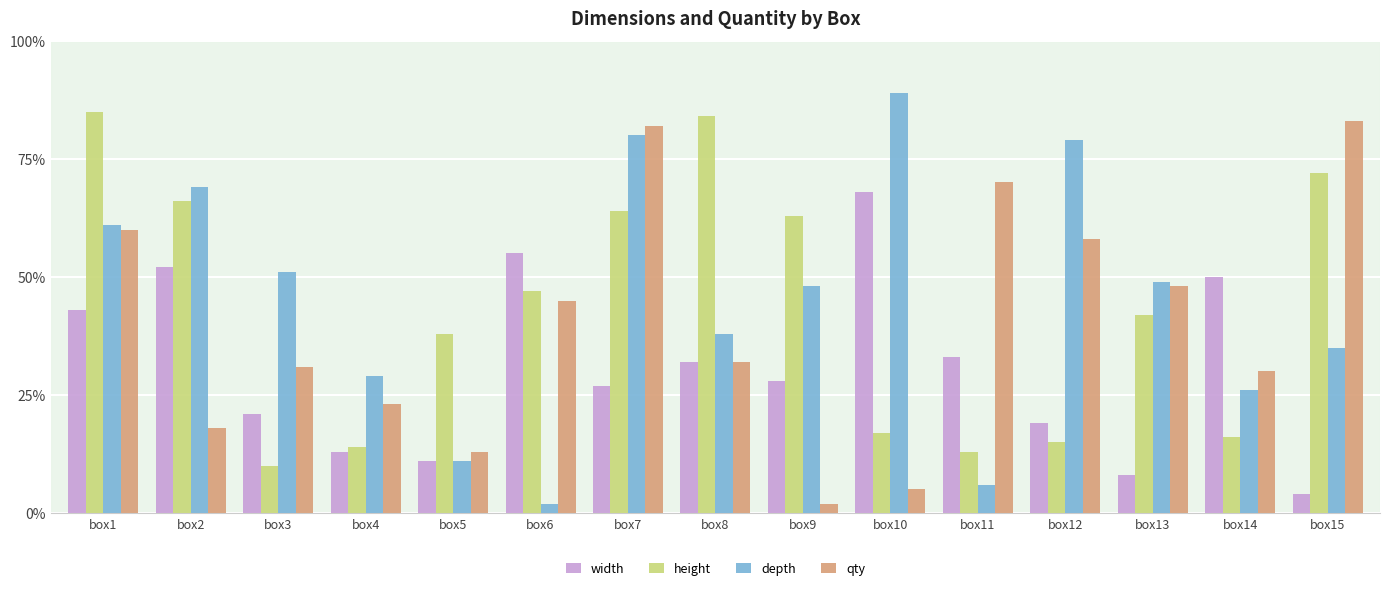

What is the difference between the highest and lowest values at box9?

61